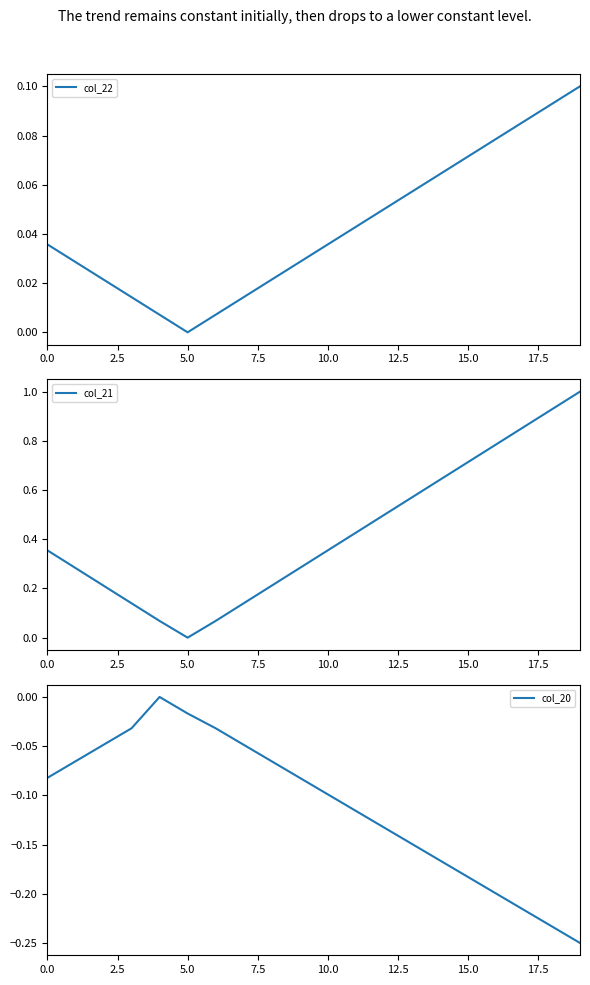

Which series has the largest total across all categories?

col_21